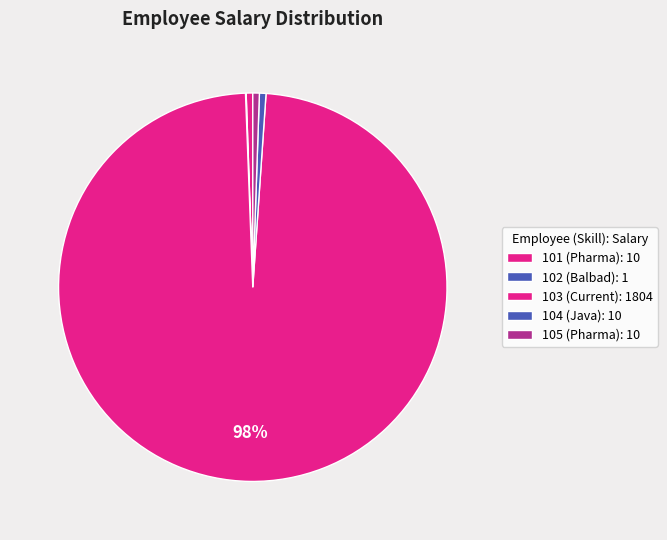

What percentage do 104 (Java) and 101 (Pharma) together represent?

1.1%